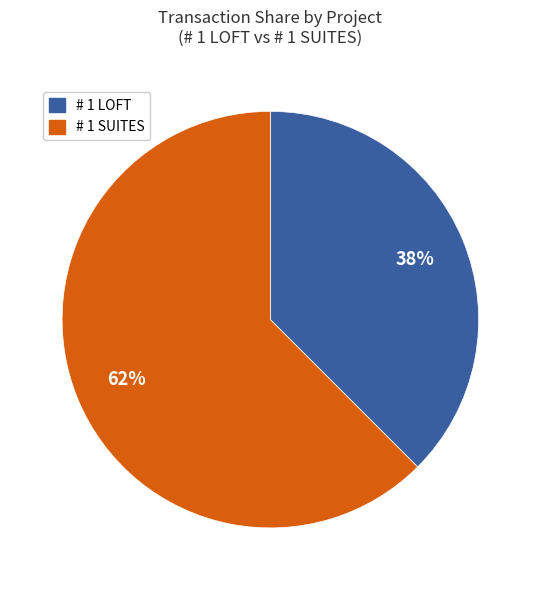

Combined, do # 1 LOFT and # 1 SUITES account for over 50%?

Yes